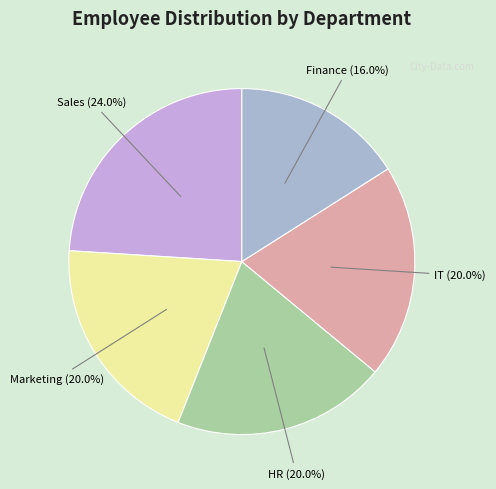

To the nearest percent, what is the difference between the Sales and IT slice percentages?

4%